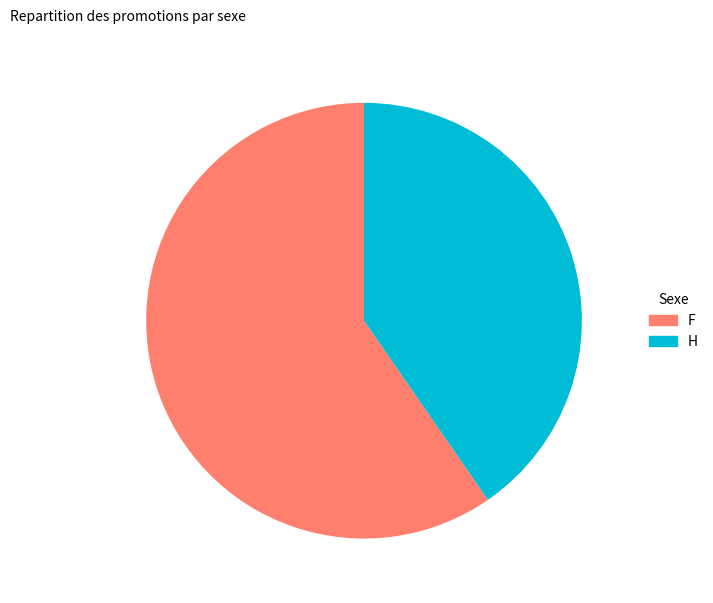

Is the sum of F and H greater than half?

Yes